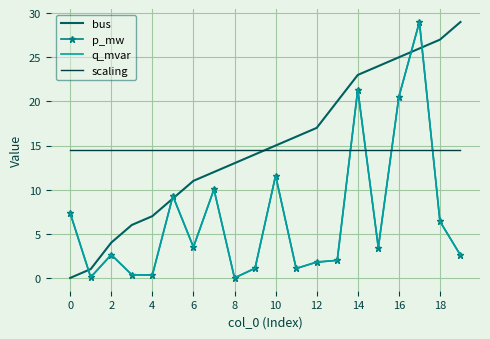

What is the average value of the scaling series?

14.5